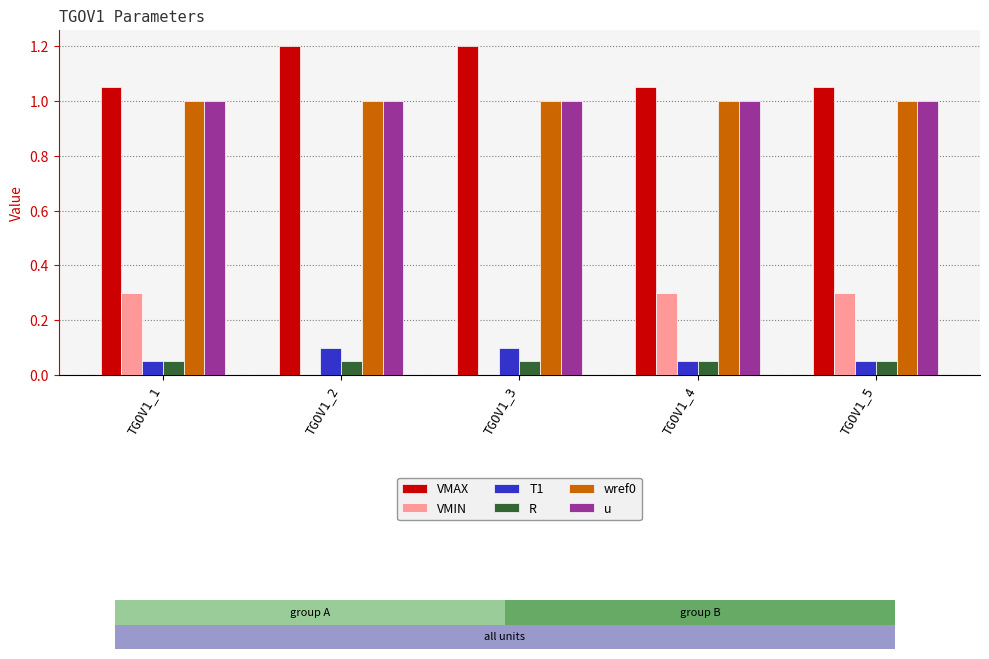

What is the value of the T1 bar at the 1st from the left?

0.1